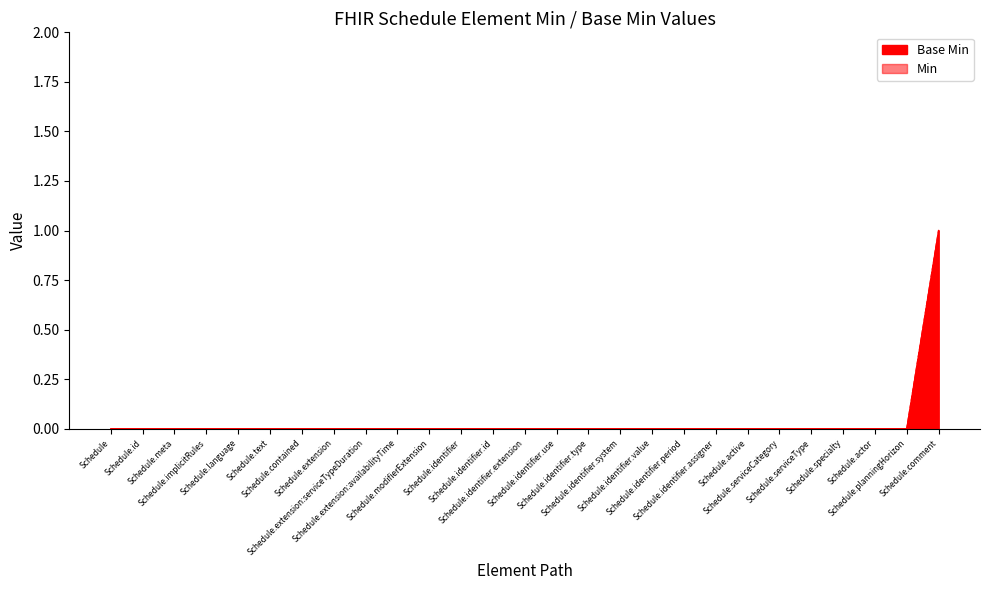

Is it true that the value at Schedule.extension:serviceTypeDuration is 0?

True